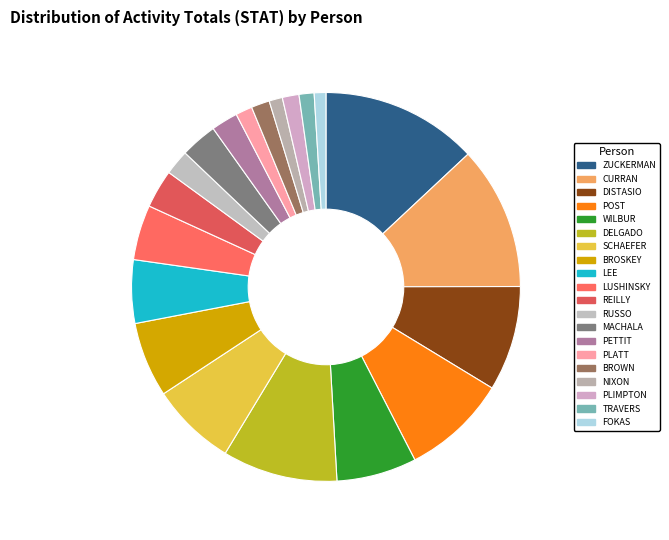

Rank the categories by value from lowest to highest.

FOKAS, NIXON, TRAVERS, PLATT, PLIMPTON, BROWN, RUSSO, PETTIT, MACHALA, REILLY, LUSHINSKY, LEE, BROSKEY, WILBUR, SCHAEFER, DISTASIO, POST, DELGADO, CURRAN, ZUCKERMAN